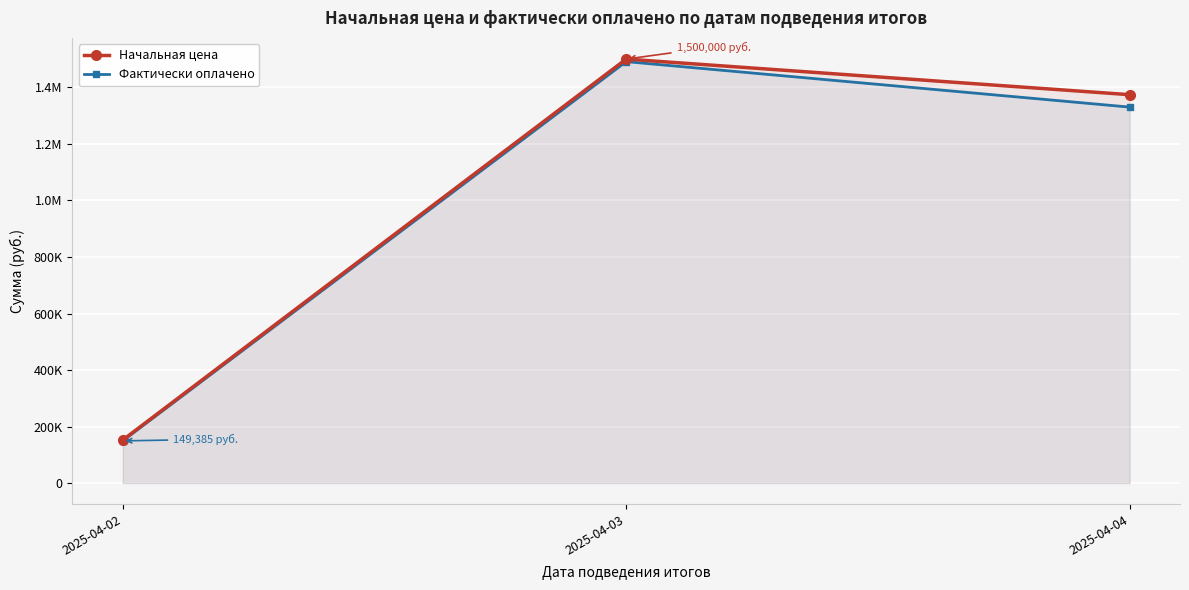

What is the value of the Начальная цена point at the 1st from the left?

152409.0